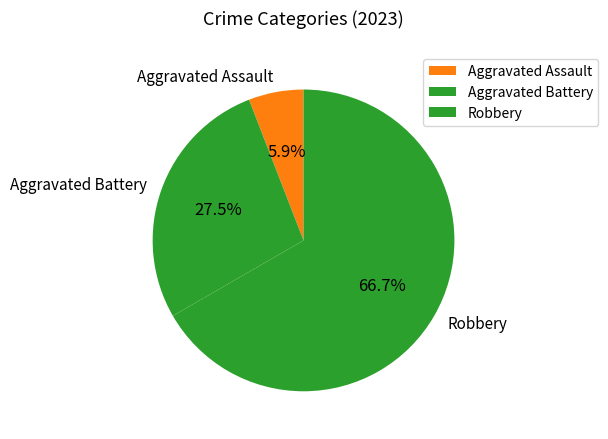

What is the smallest slice in the pie chart?

Aggravated Assault